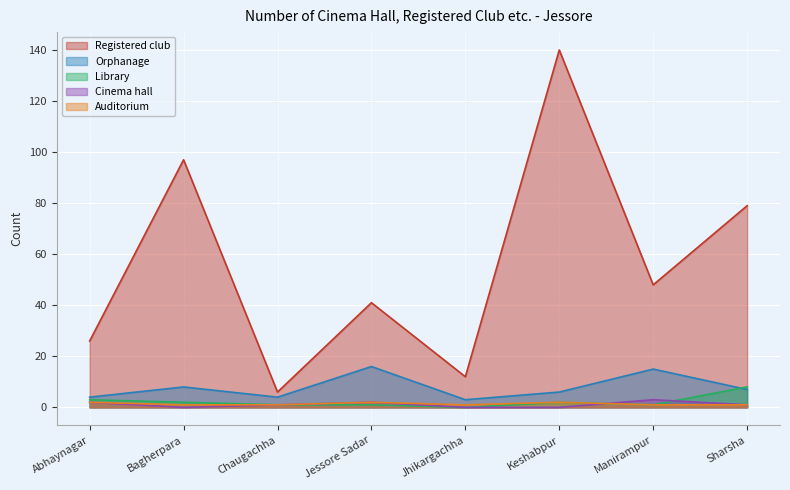

At which category is the sum across all series the highest?

Keshabpur